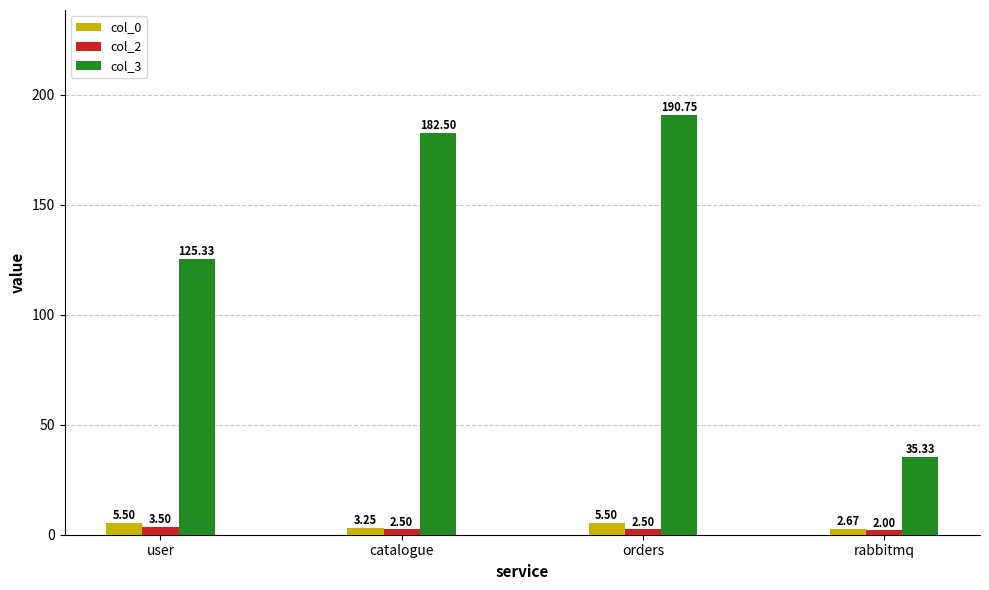

At which label does col_0 first exceed 5?

user